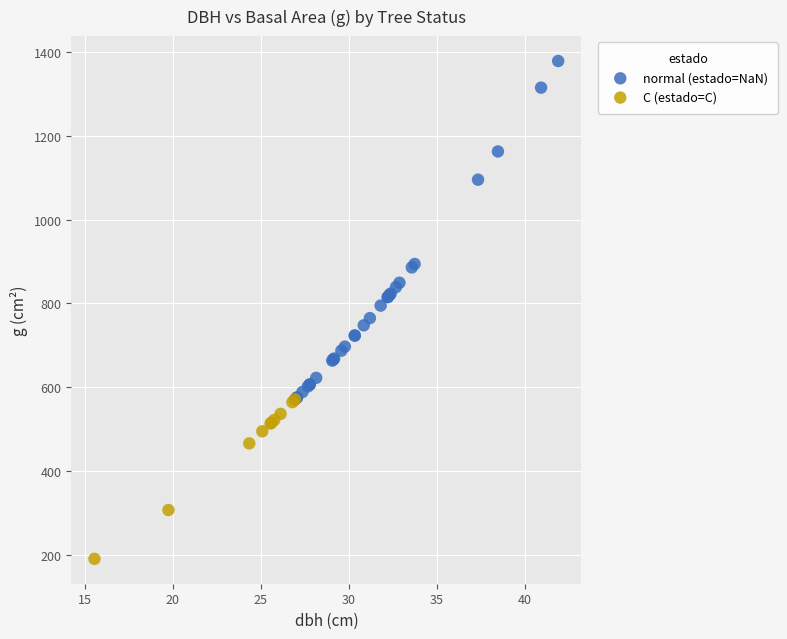

Which series reaches the minimum Y coordinate?

C (estado=C)